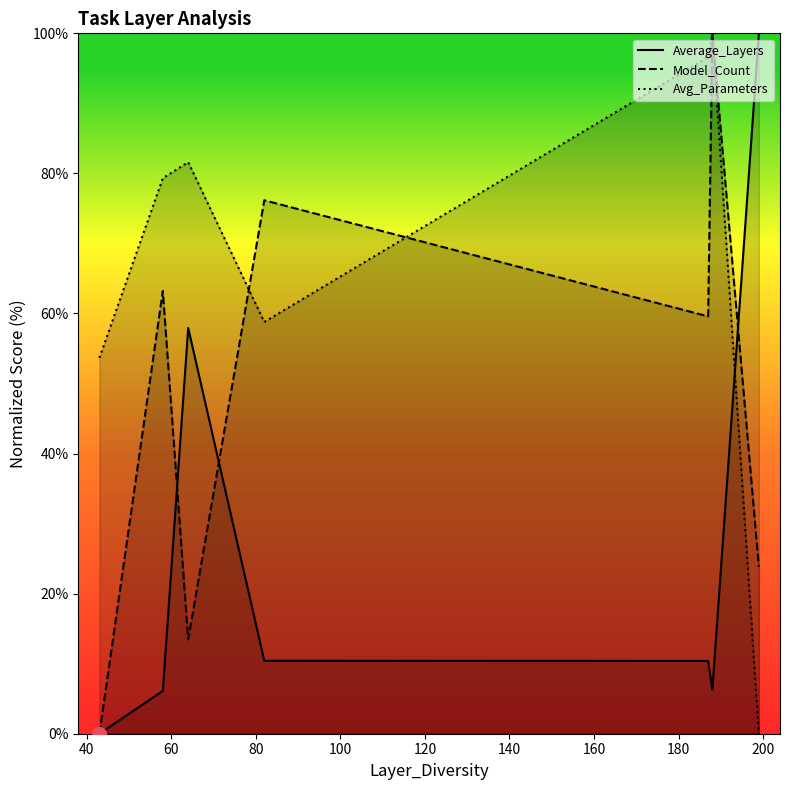

Reading right to left, transcribe all the data shown in this chart.

Average_Layers: 100.0	6.3	10.4	10.4	57.9	6.1	0.0
Model_Count: 23.8	100.0	59.6	76.2	13.5	63.2	0.0
Avg_Parameters: 0.0	100.0	96.6	58.8	81.6	79.3	53.7